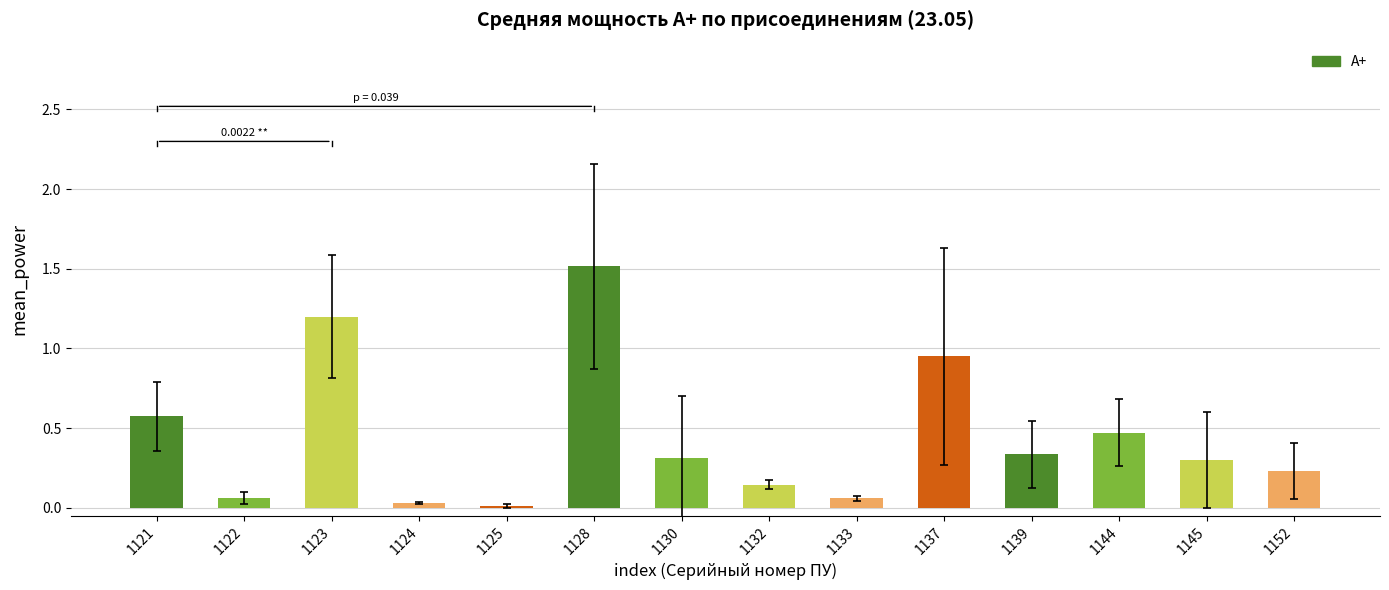

How many bars are there in total?

14